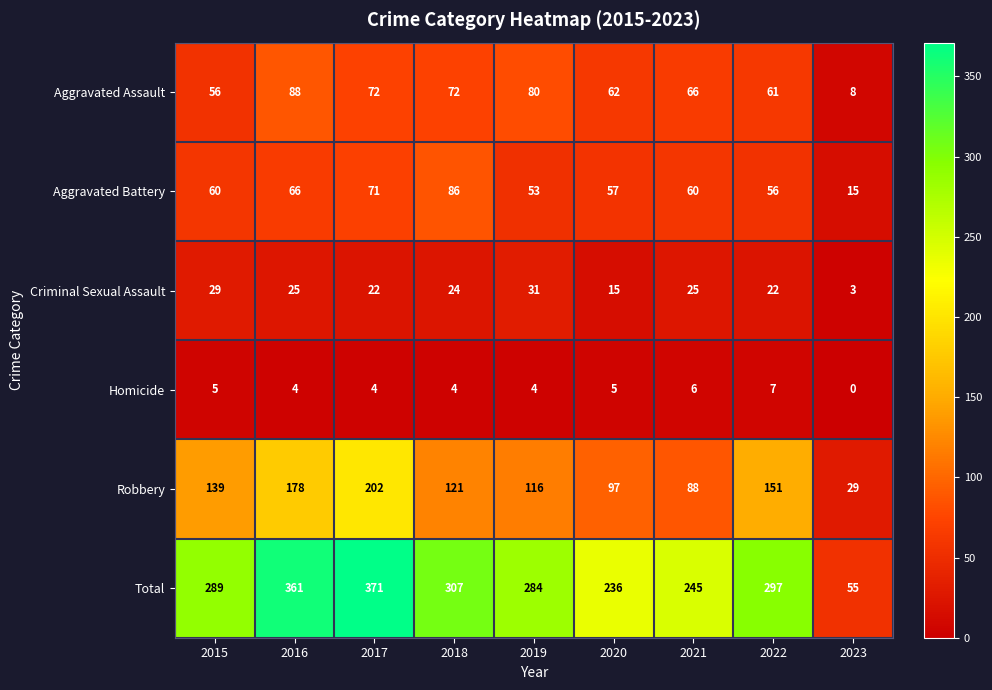

What is the sum of the Criminal Sexual Assault values at 2021 and 2015?

54